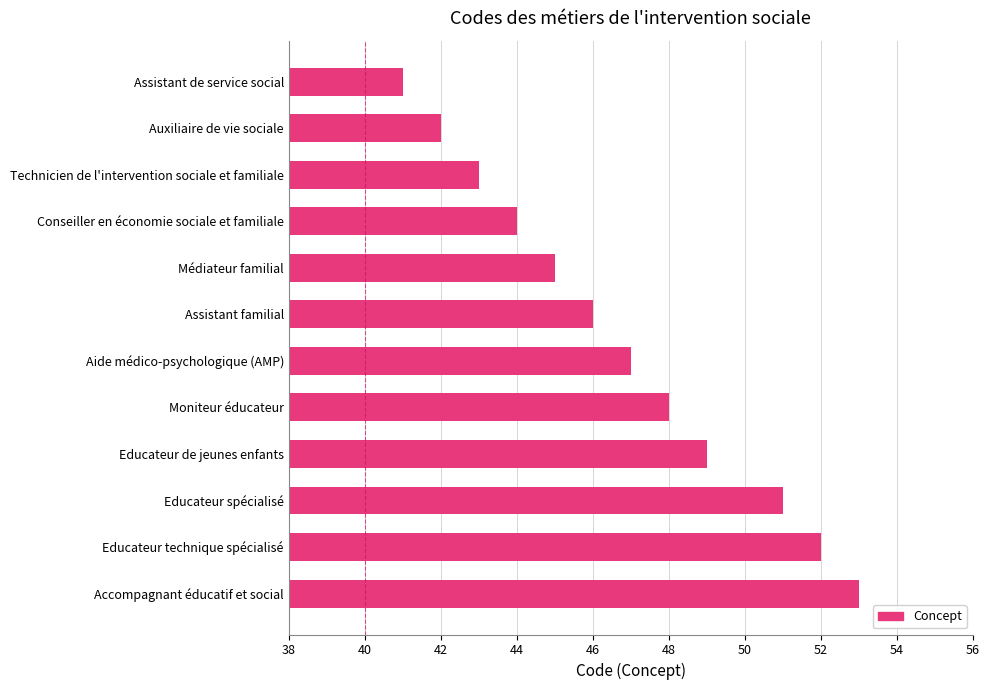

What is the sum of the values at Assistant de service social and Technicien de l'intervention sociale et familiale?

84